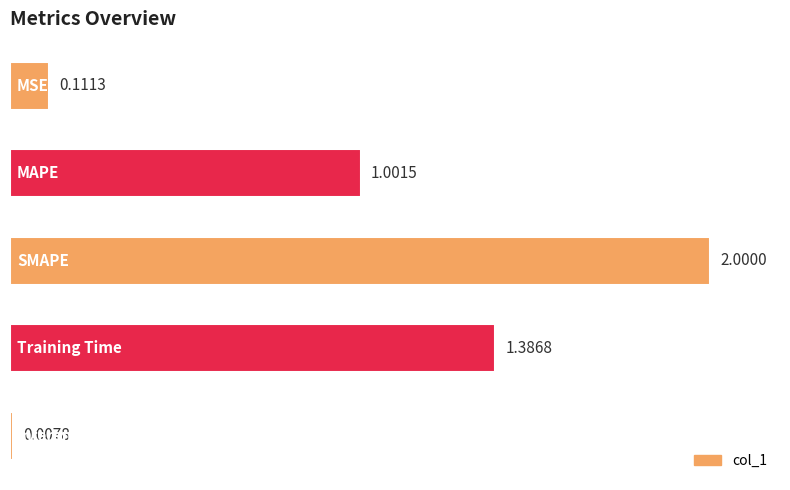

What is the difference between the maximum and minimum values?

2.0